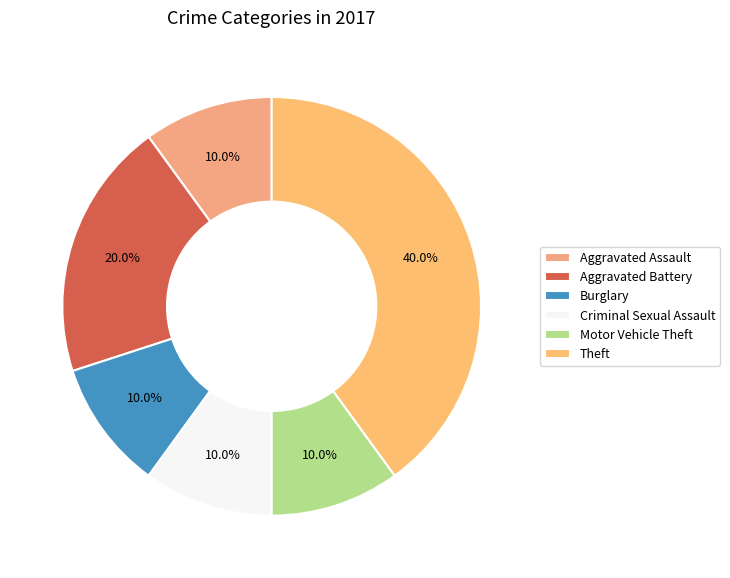

What is the largest slice in the pie chart?

Theft